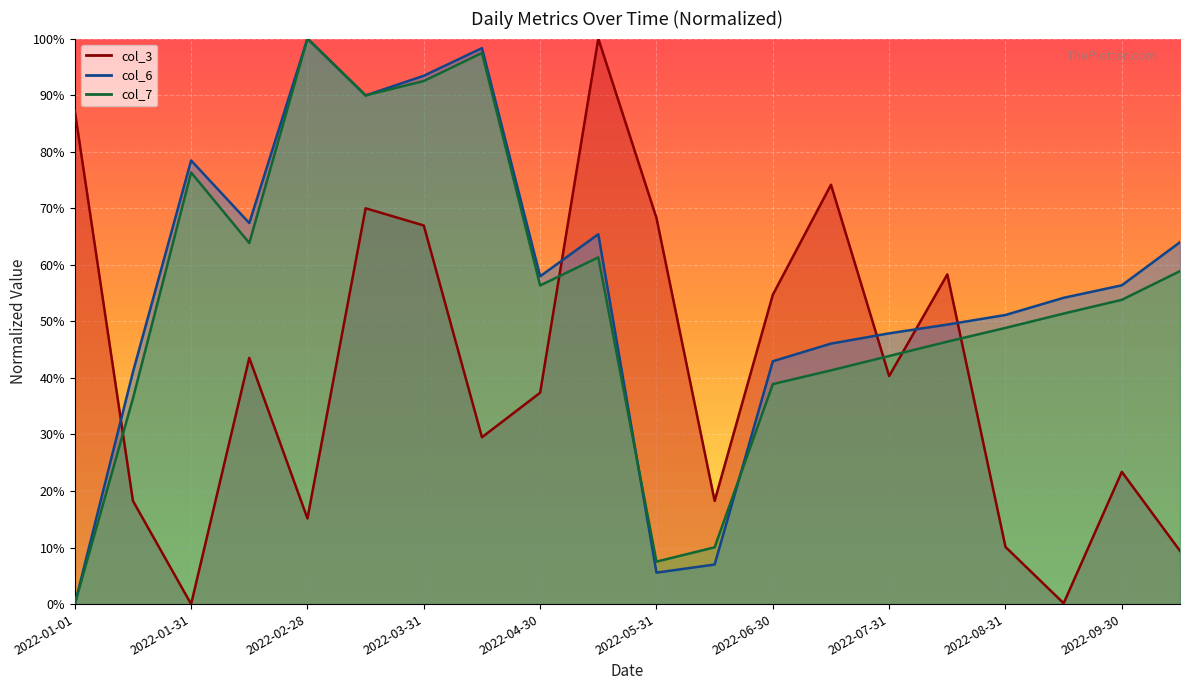

What is the total value across all series at 2022-07-31?

132.1